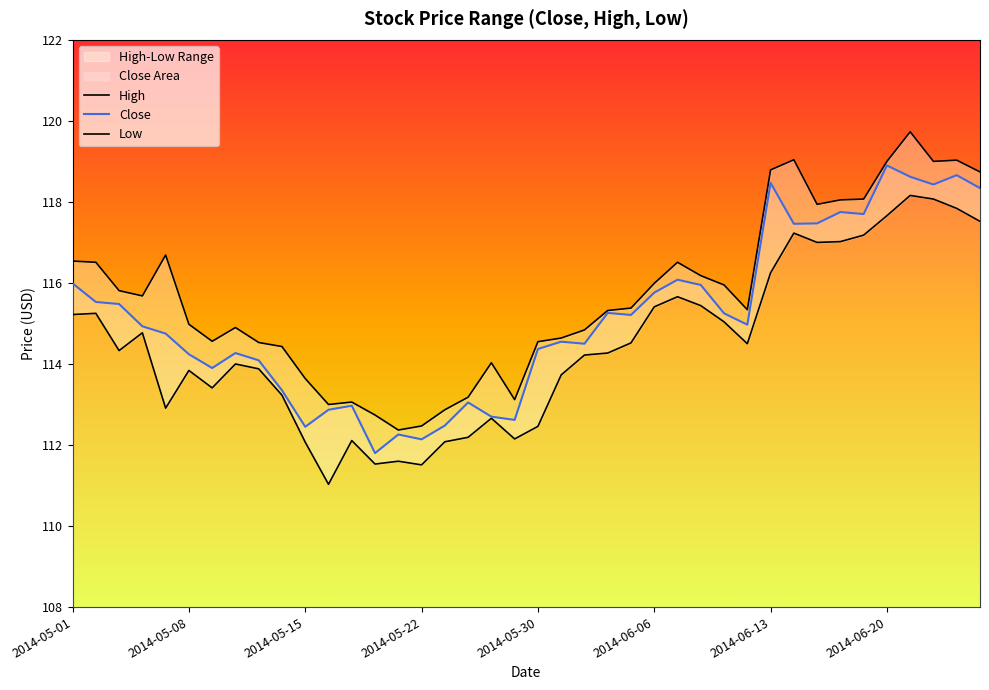

Rank the series by their average value, from highest to lowest.

High, Close, Low